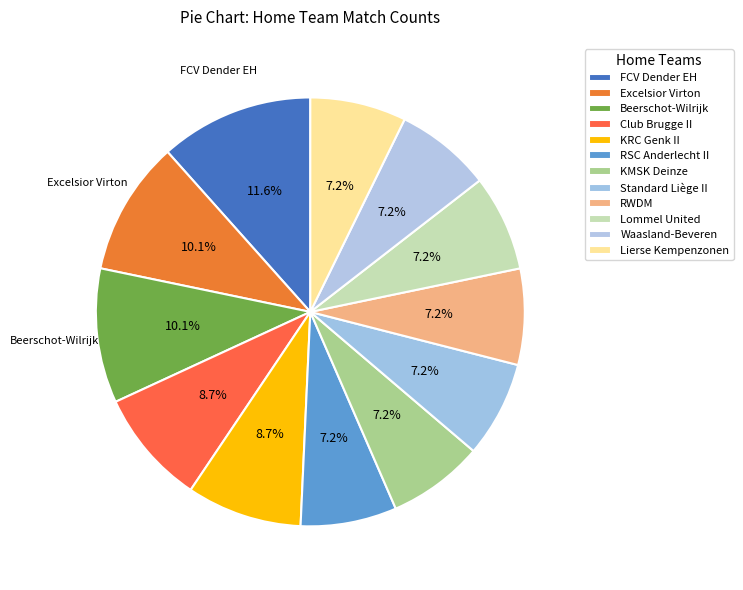

Count the number of slices in the pie.

12